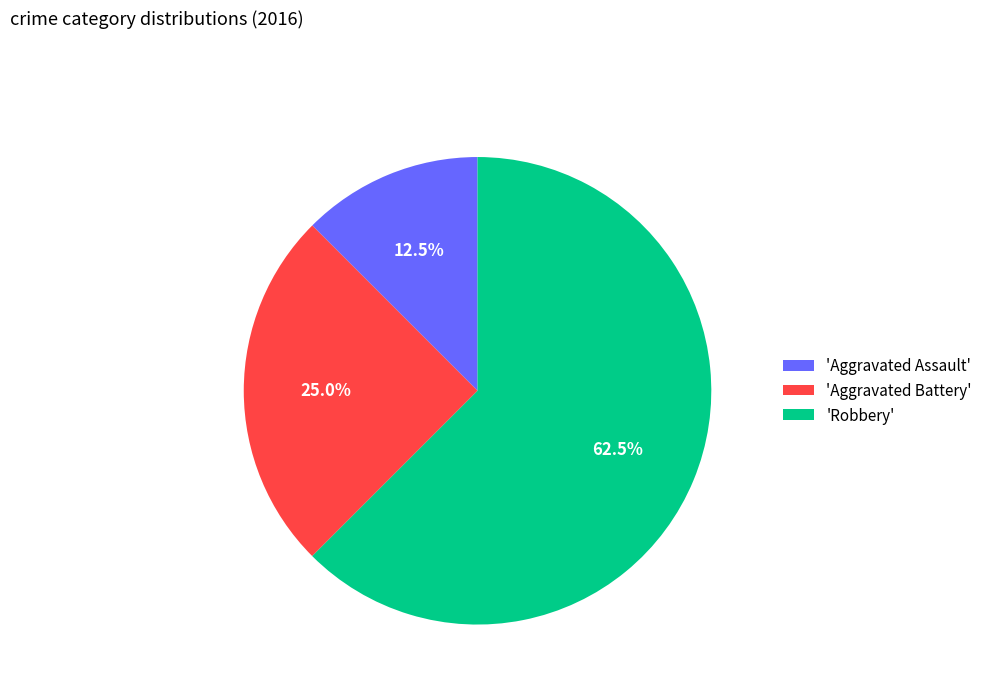

How many segments does this pie chart have?

3